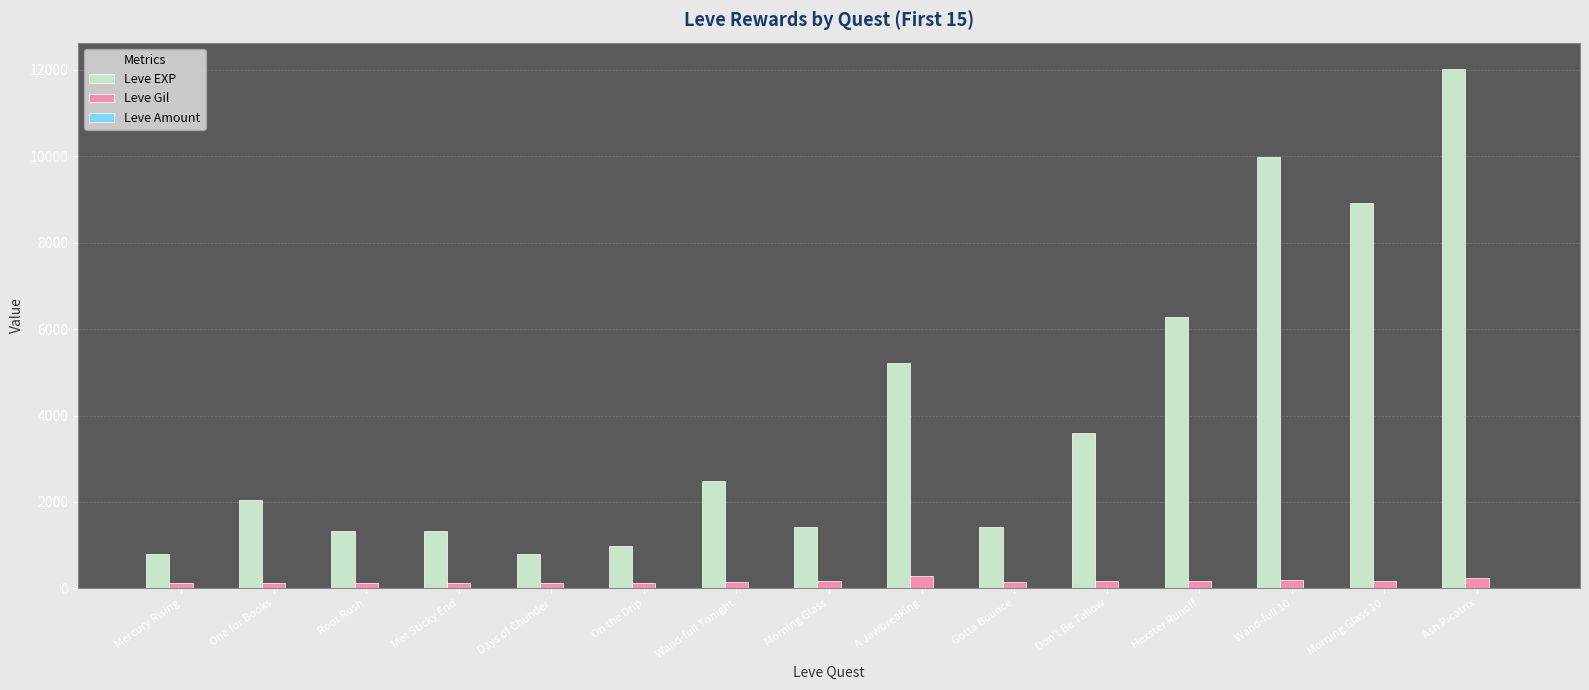

Is it true that Leve EXP equals 5220 at A Jawbreaking?

True